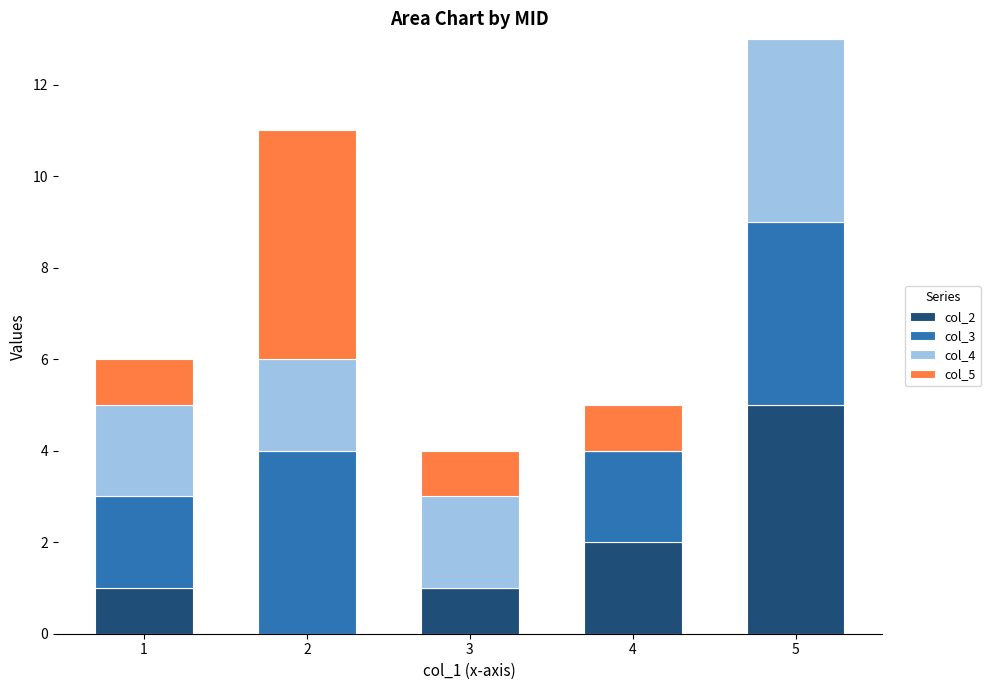

The value of col_2 at 5 is 8. True or false?

False